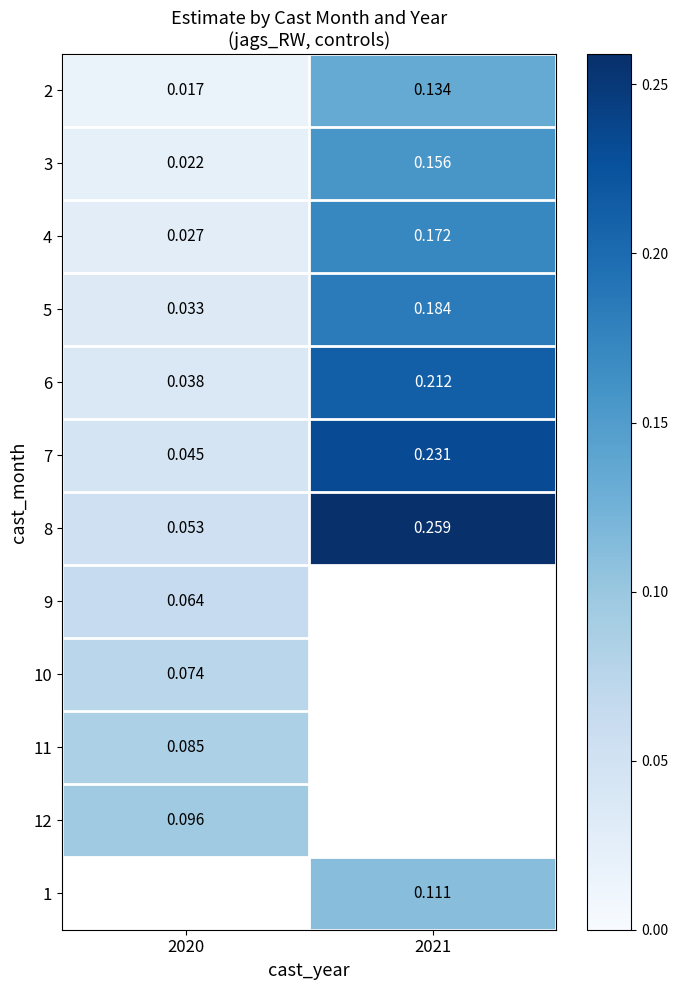

Is the value of 7 at 2020 greater than the value of 3 at 2021?

No